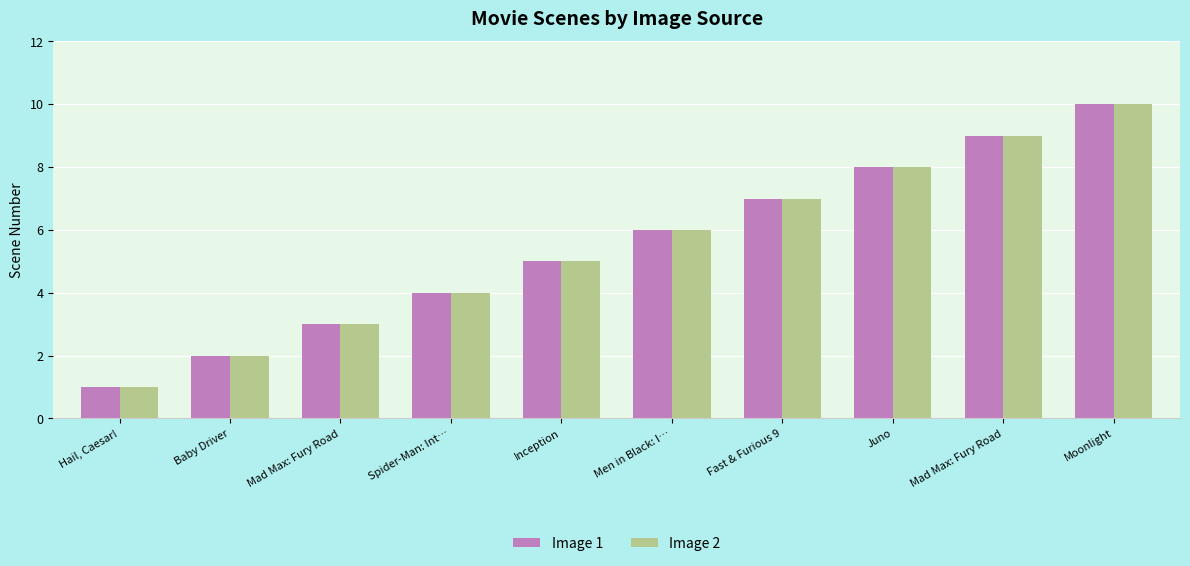

At which label does Image 2 first exceed 6?

Fast & Furious 9